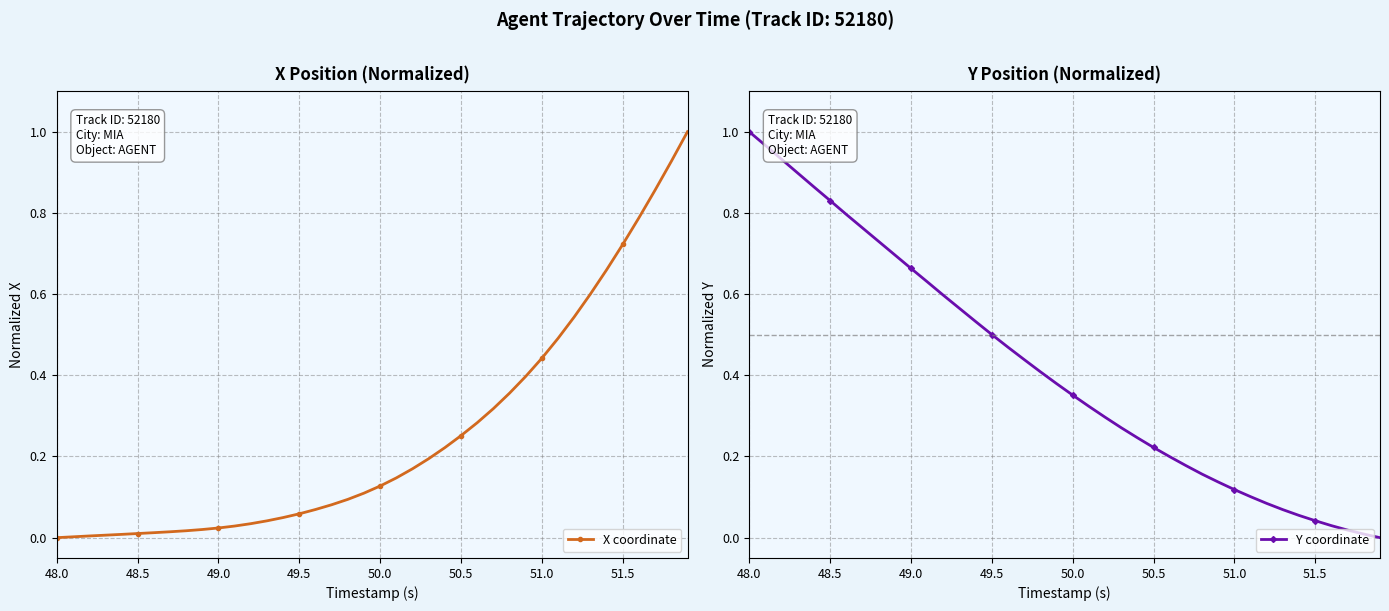

The value of Y coordinate at 49.5 is 0.5. True or false?

True